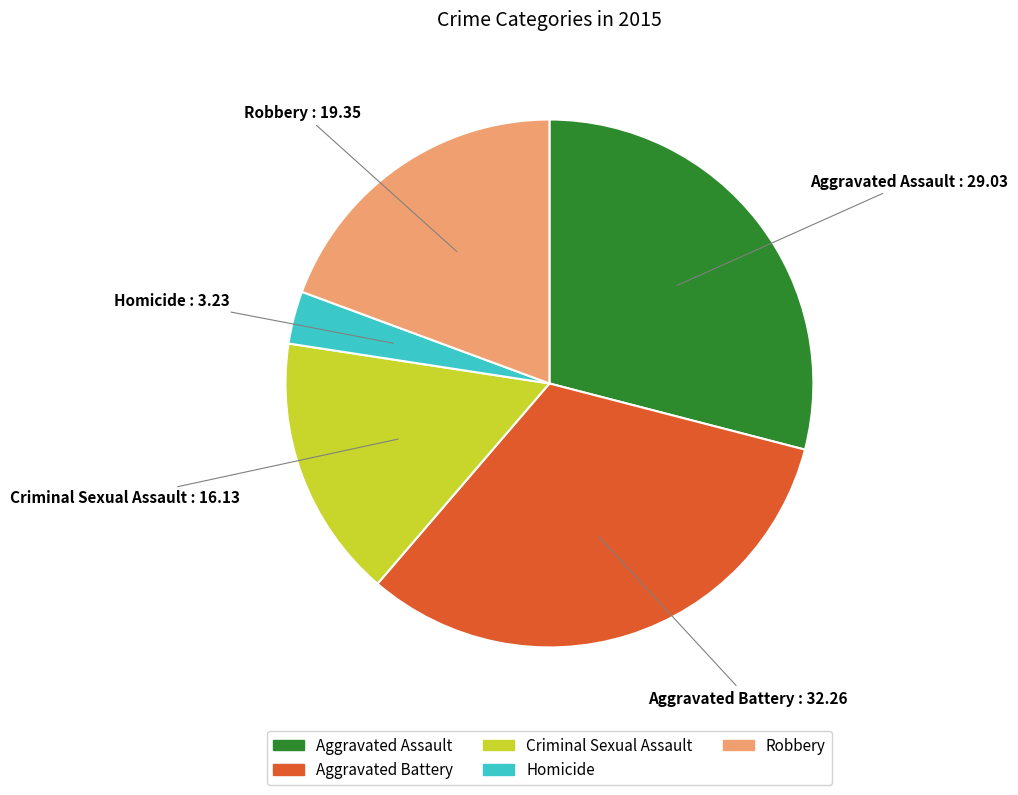

Does Aggravated Assault represent more than half of the total?

No